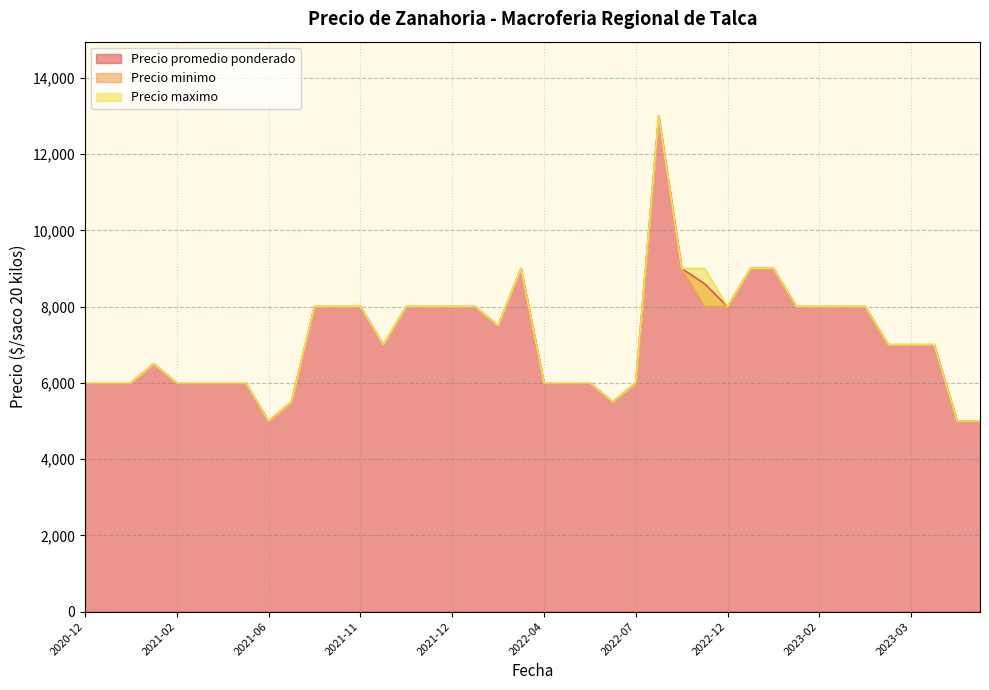

What is the total value across all series at 2021-09?

16500